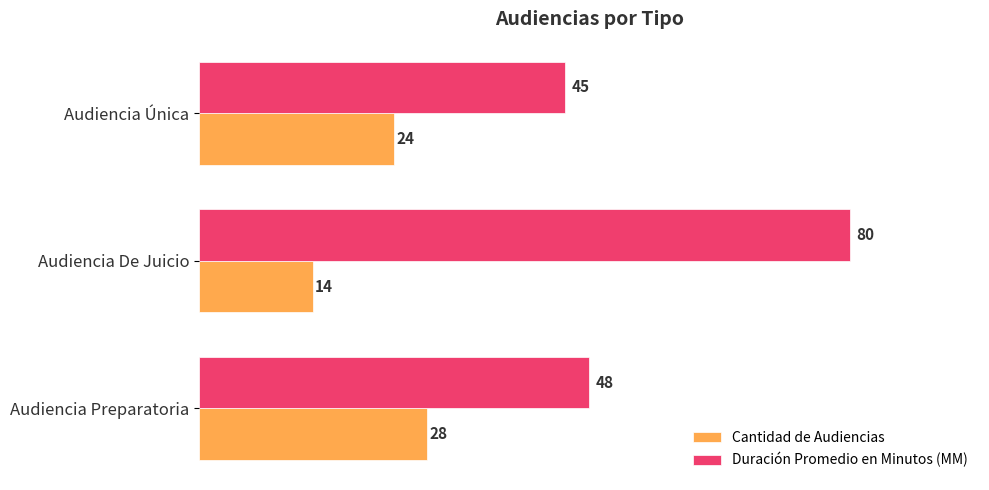

Which series has the largest range (max minus min)?

Duración Promedio en Minutos (MM)